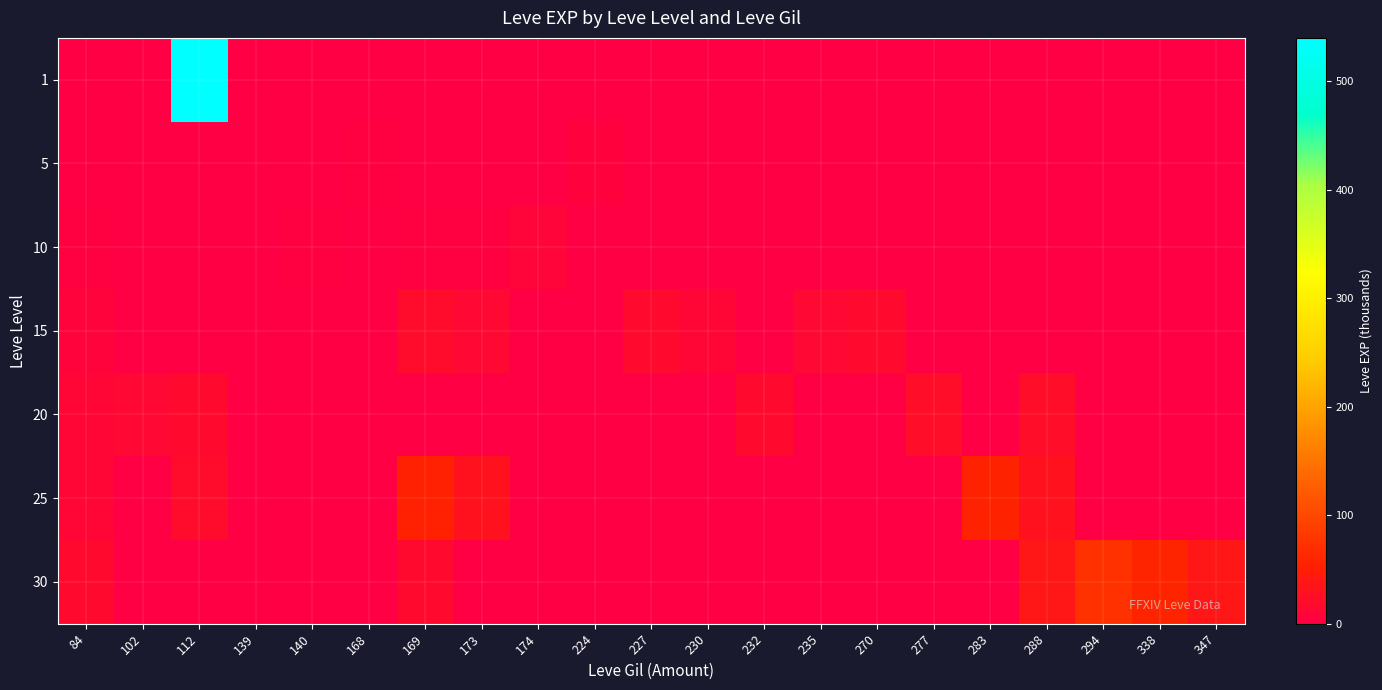

At which category is the sum across all series the highest?

112